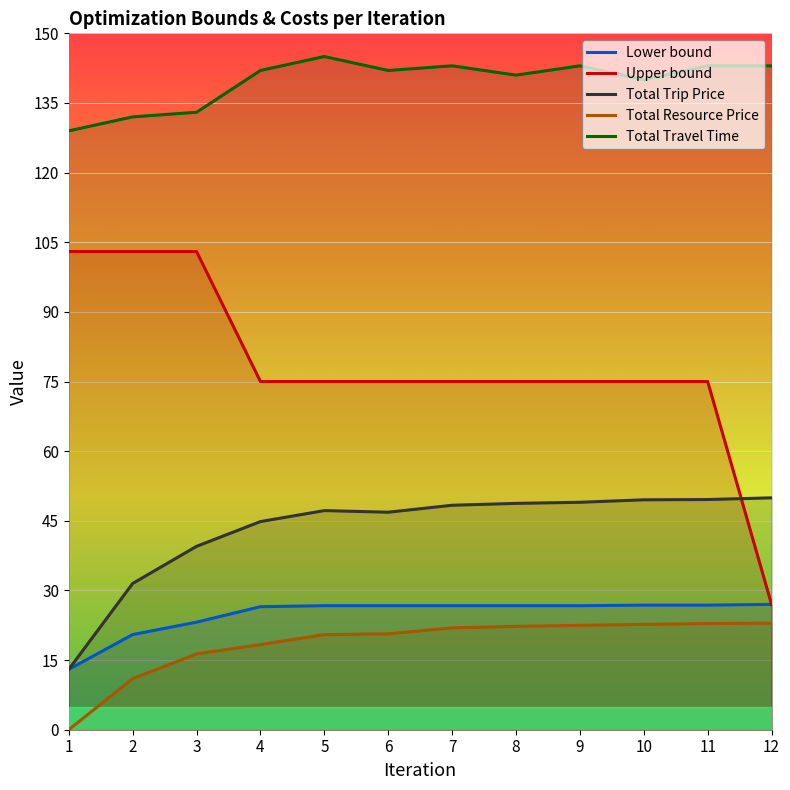

Reading left to right, extract all data points from this chart.

Lower bound: 13.0	20.5	23.2	26.5	26.7	26.7	26.7	26.7	26.7	26.8	26.8	27.0
Upper bound: 103.0	103.0	103.0	75.0	75.0	75.0	75.0	75.0	75.0	75.0	75.0	27.0
Total Trip Price: 13.0	31.5	39.5	44.8	47.2	46.9	48.4	48.8	49.0	49.5	49.6	50.0
Total Resource Price: 0.0	11.0	16.3	18.3	20.5	20.6	21.9	22.3	22.5	22.7	22.9	22.9
Total Travel Time: 129.0	132.0	133.0	142.0	145.0	142.0	143.0	141.0	143.0	140.0	143.0	143.0